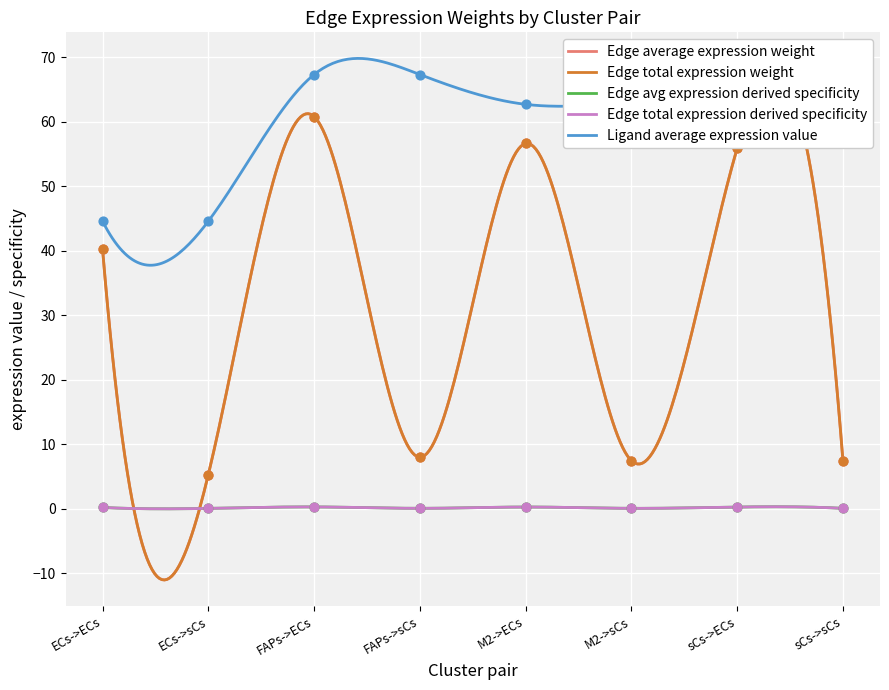

What are all the series names shown in the legend?

Edge average expression weight, Edge total expression weight, Edge avg expression derived specificity, Edge total expression derived specificity, Ligand average expression value